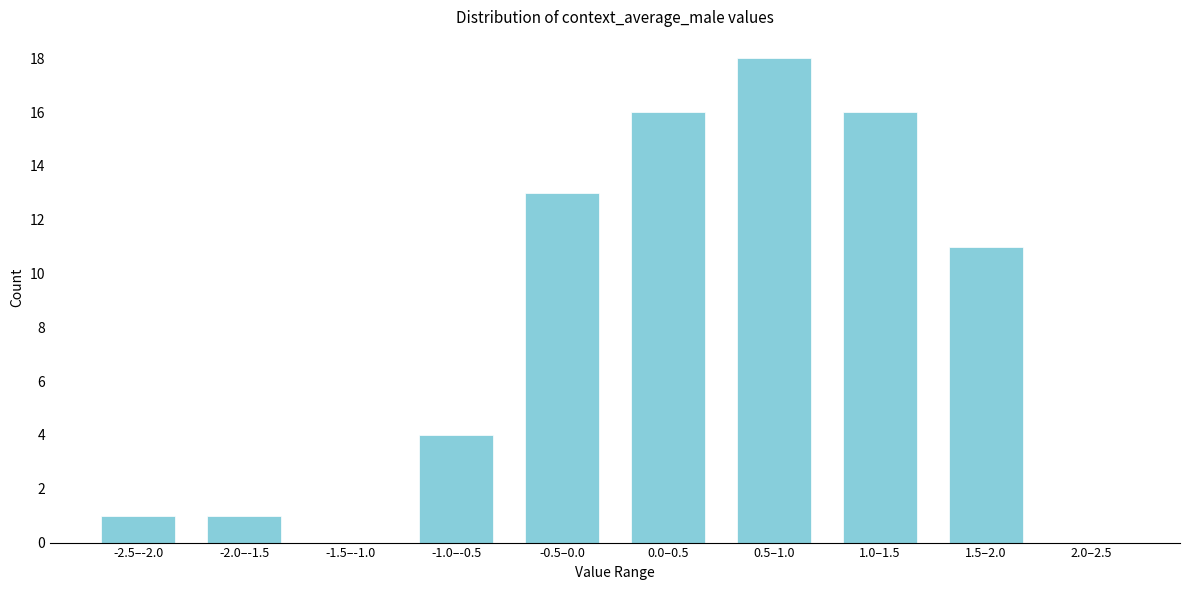

Reading right to left, list all the values displayed in this chart.

2.0–2.5=0	1.5–2.0=11	1.0–1.5=16	0.5–1.0=18	0.0–0.5=16	-0.5–0.0=13	-1.0–-0.5=4	-1.5–-1.0=0	-2.0–-1.5=1	-2.5–-2.0=1